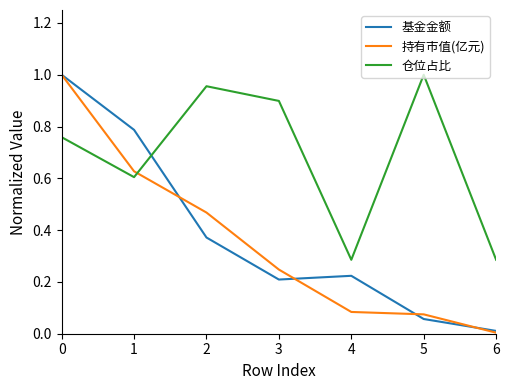

At 4, list the series in order from smallest to largest.

持有市值(亿元), 基金金额, 仓位占比